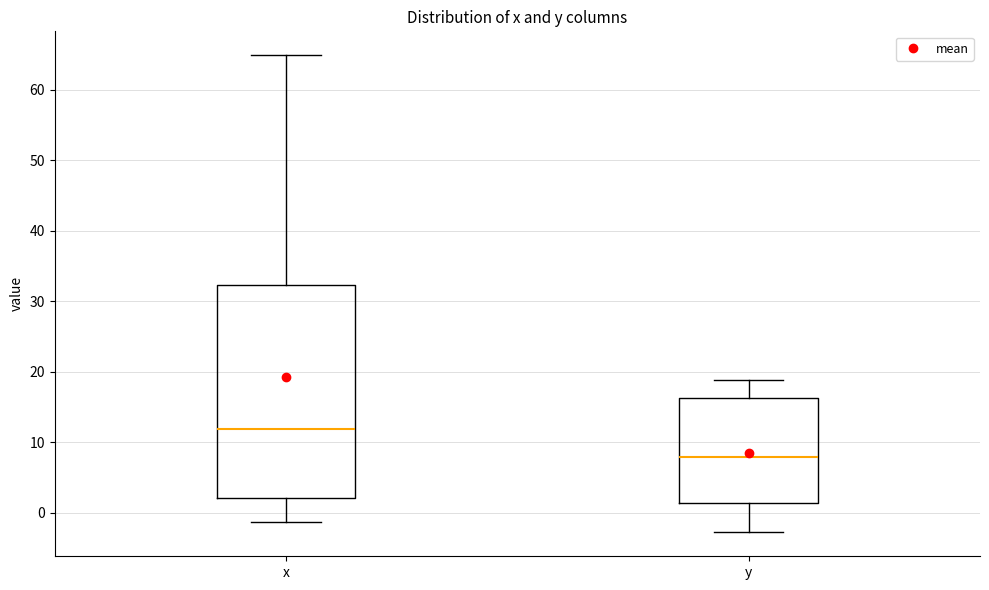

Reading left to right, read every box against the y-axis: the position of its median line, the range the box covers, and the ends of its whiskers. The values are not printed on the chart, so give them approximately, as read against the axis.

x: median 12, box 2 to 32, whiskers -1 to 65
y: median 8, box 1 to 16, whiskers -3 to 19